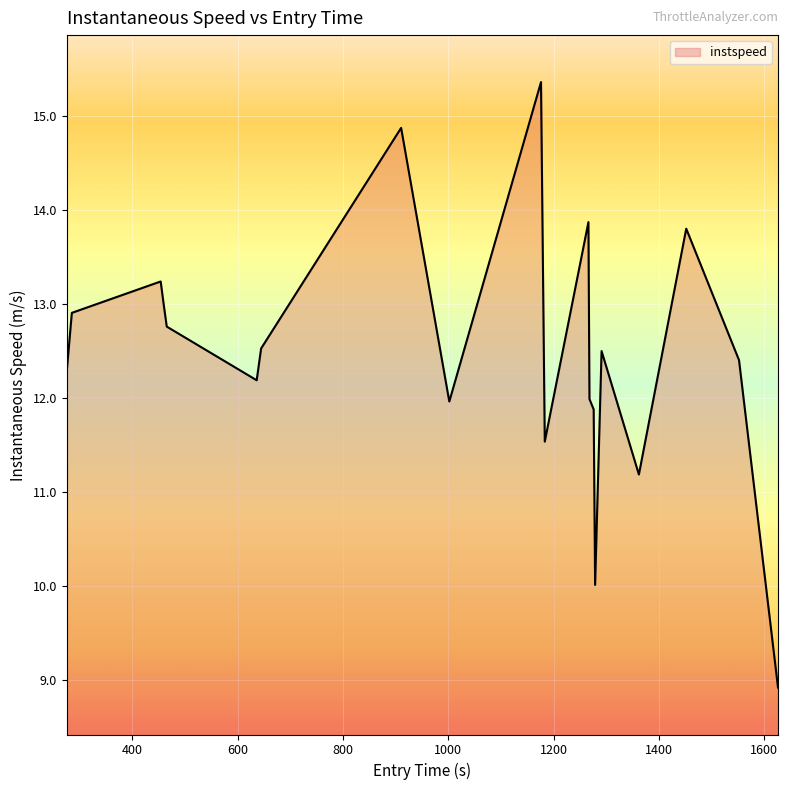

What is the difference between the maximum and minimum values?

6.4